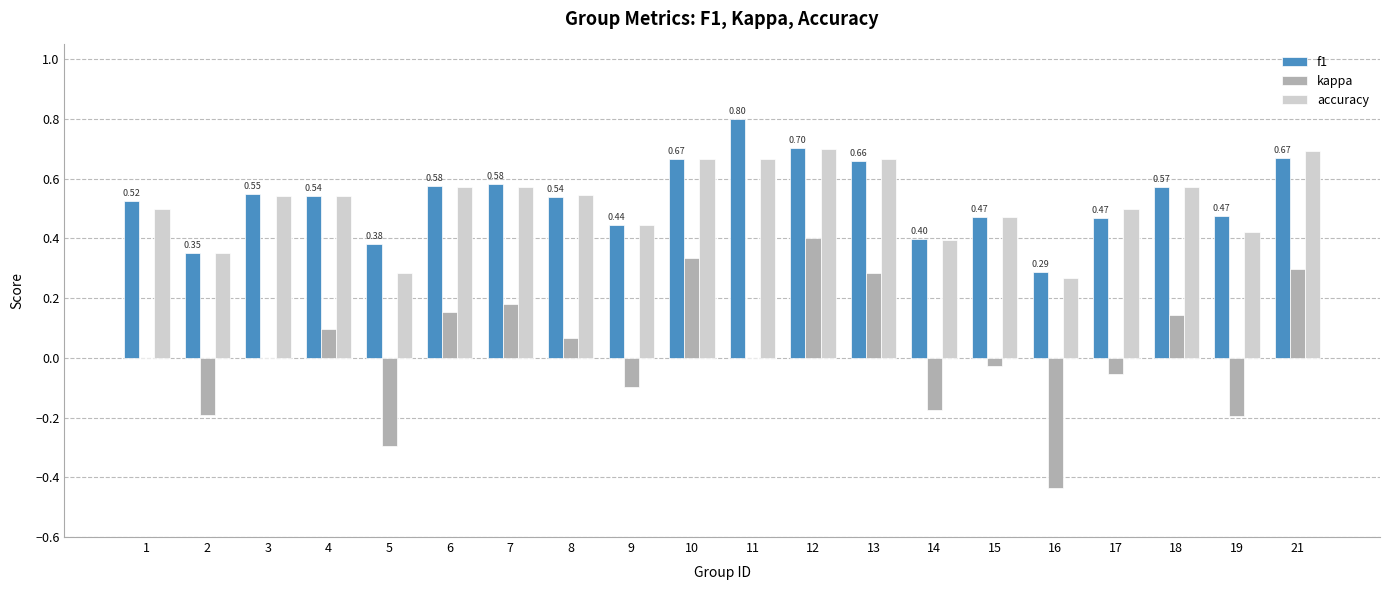

What is the sum of the f1 values at 16 and 6?

0.9